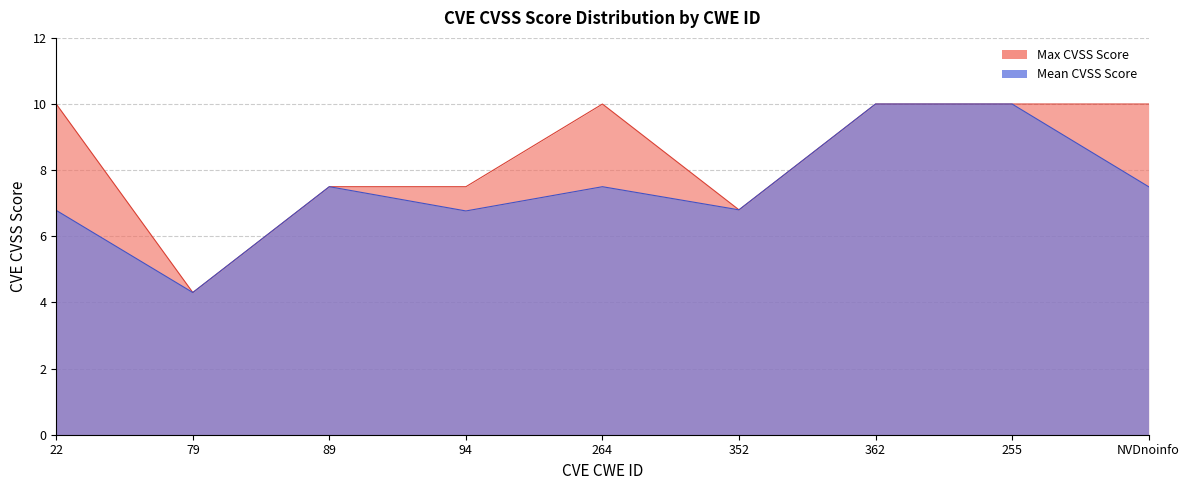

What are all the series names shown in the legend?

Max CVSS Score, Mean CVSS Score